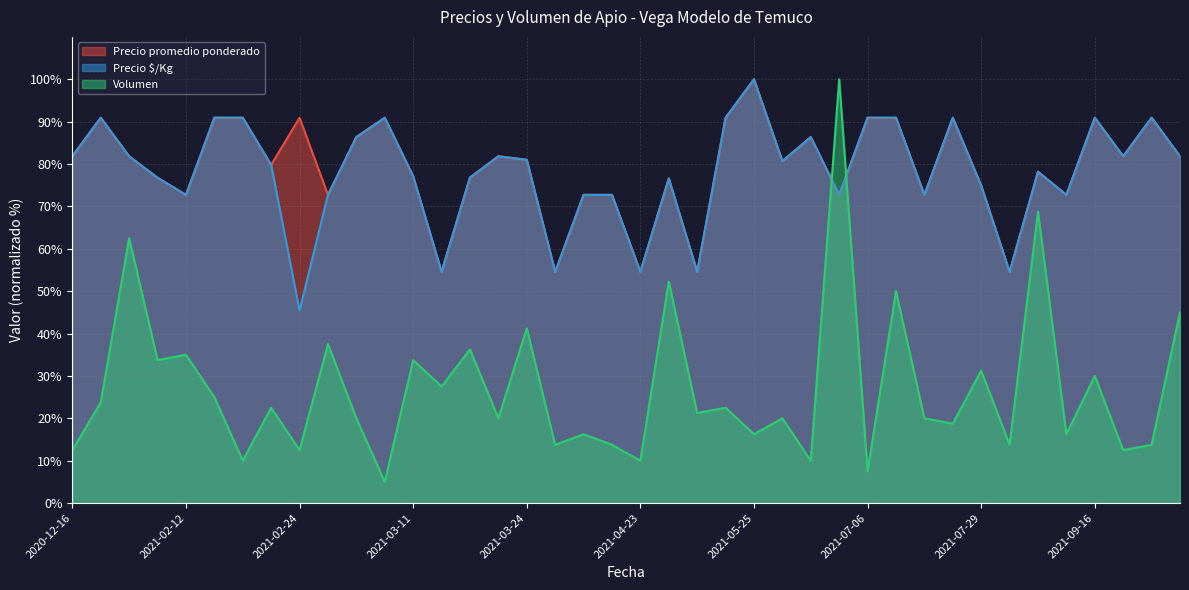

At which label does Precio $/Kg reach its peak?

2021-05-25